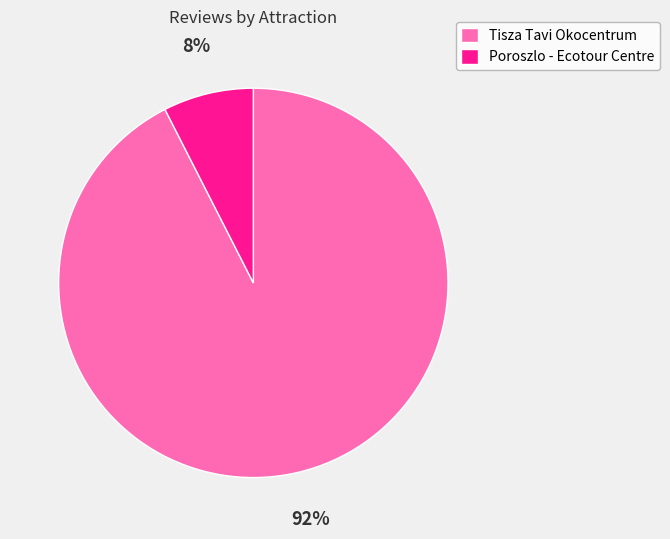

Is it true that Poroszlo - Ecotour Centre is 1% of the pie?

False